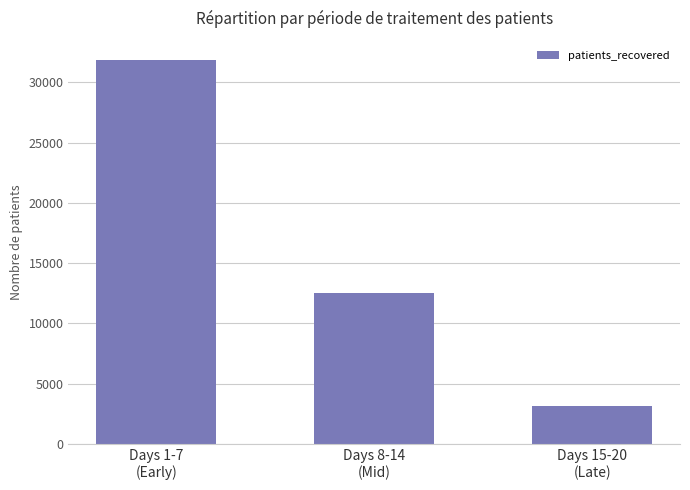

The value at Days 15-20
(Late) is 2019. True or false?

False